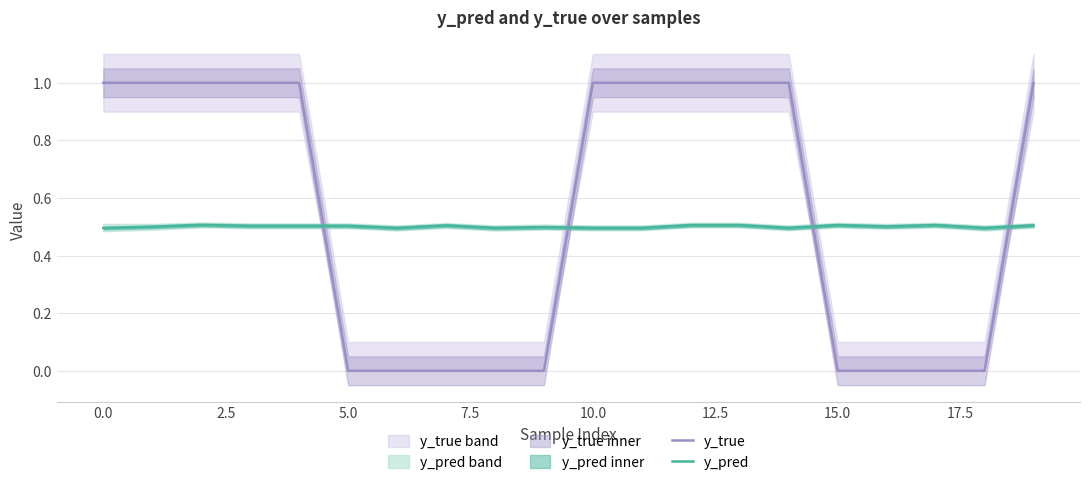

What is the total value across all series at 13?

1.5